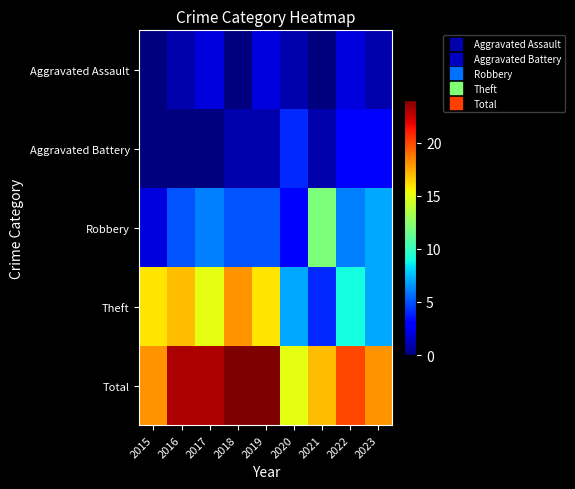

Which series has the widest spread of values?

Theft